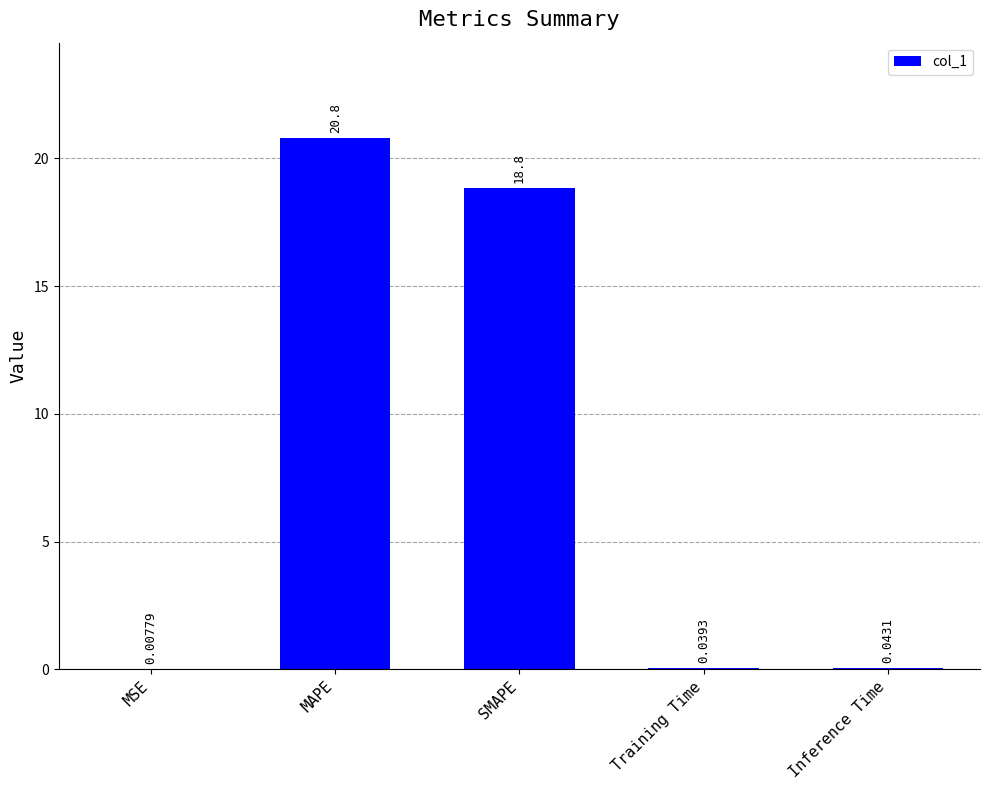

What is the difference between the values at Inference Time and SMAPE?

18.8